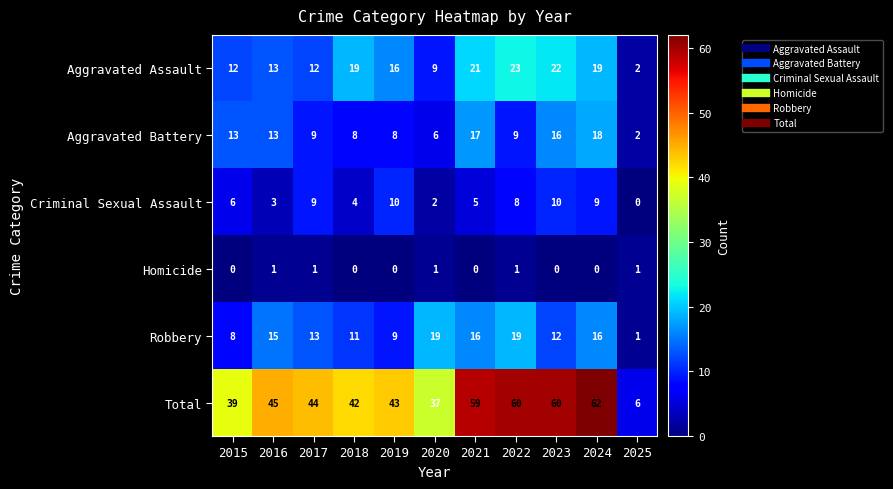

How many series are shown in this chart?

6